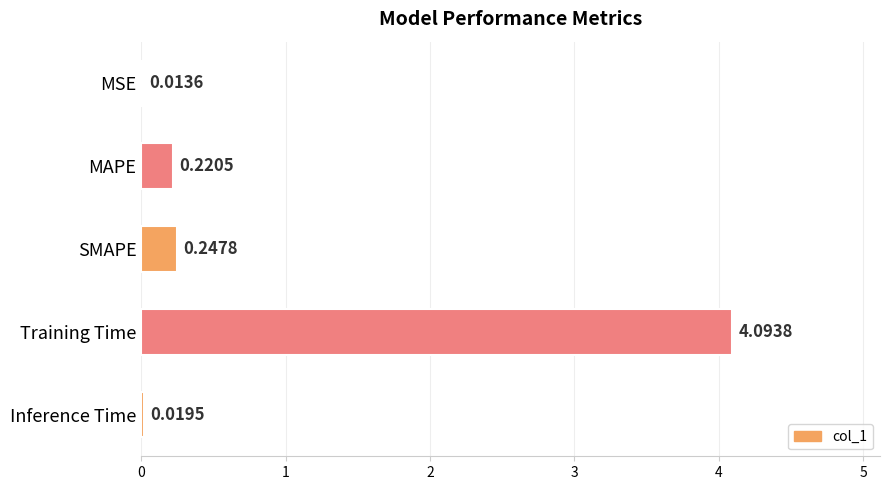

Which has a higher value, Inference Time or MSE?

Inference Time